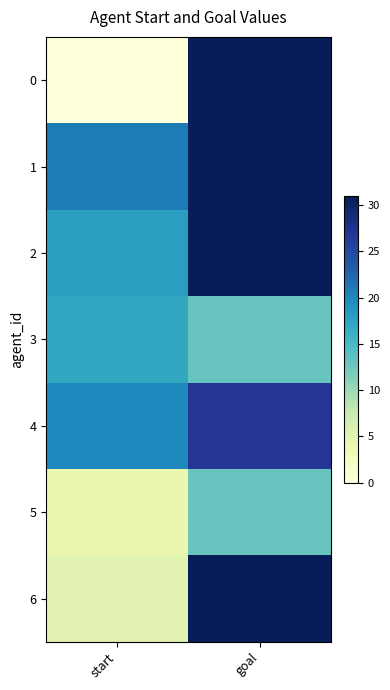

Rank the series at start from lowest to highest value.

0, 5, 6, 3, 2, 4, 1